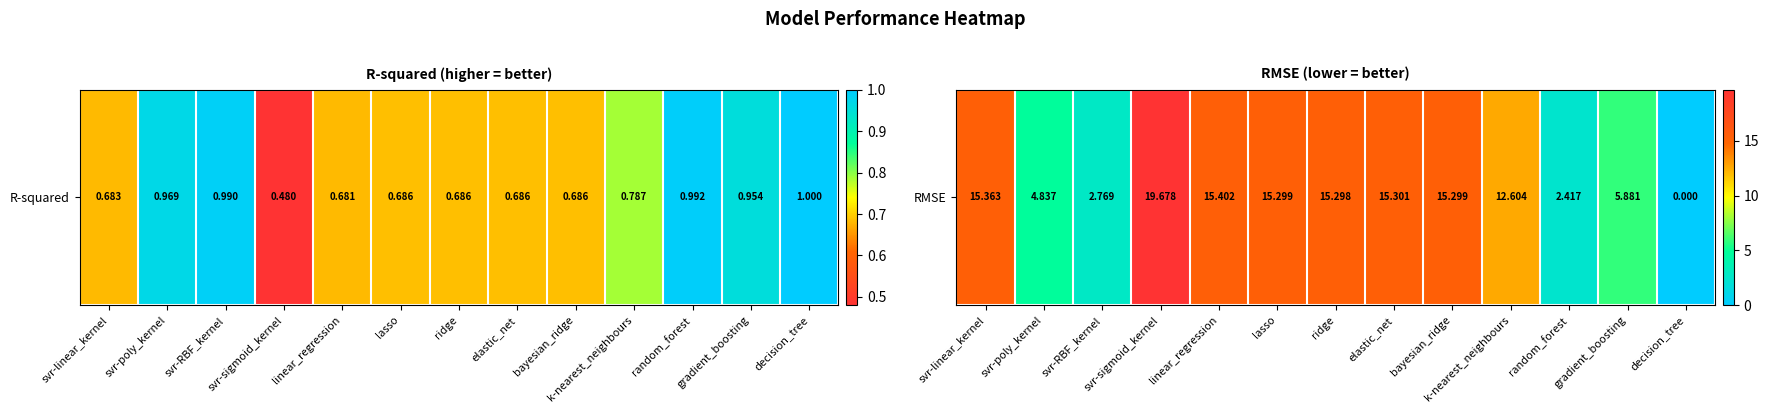

How many data points are less than 15?

6